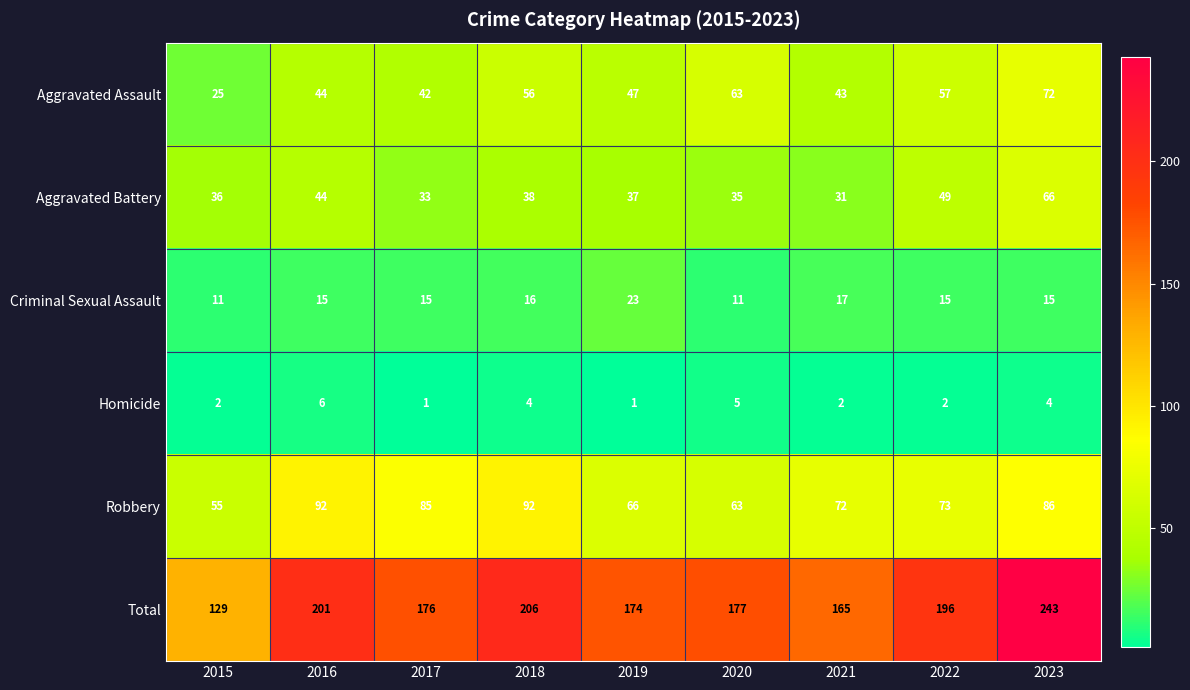

At 2015, list the series in order from smallest to largest.

Homicide, Criminal Sexual Assault, Aggravated Assault, Aggravated Battery, Robbery, Total